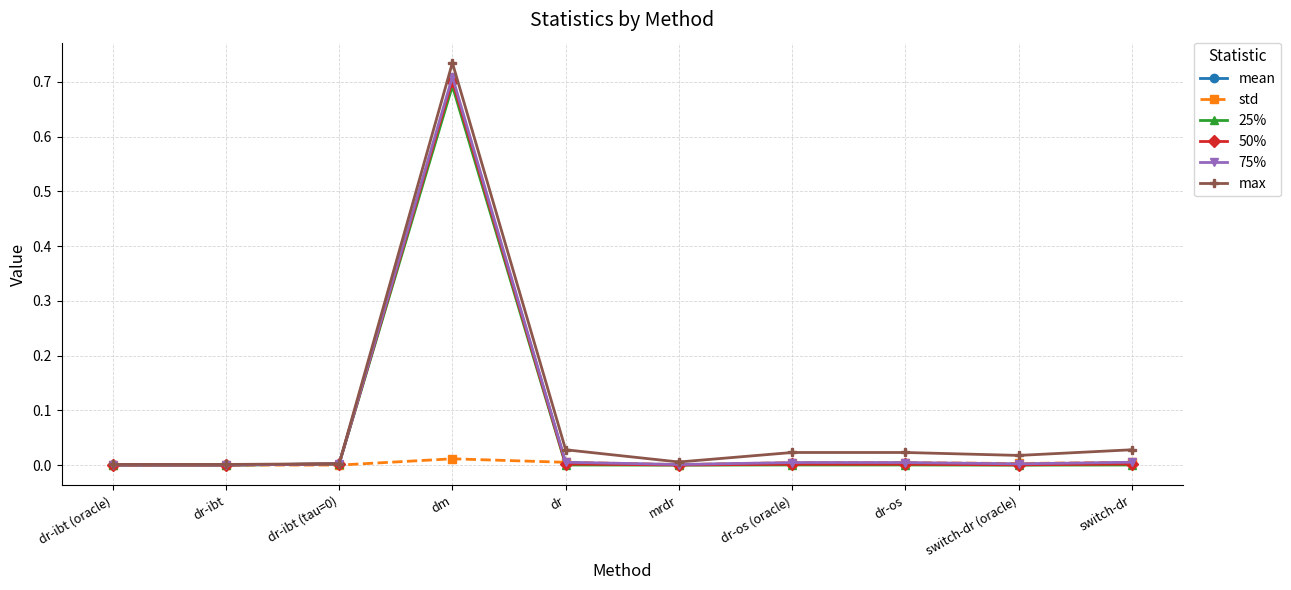

What is the label of the 2nd point from the right?

switch-dr (oracle)